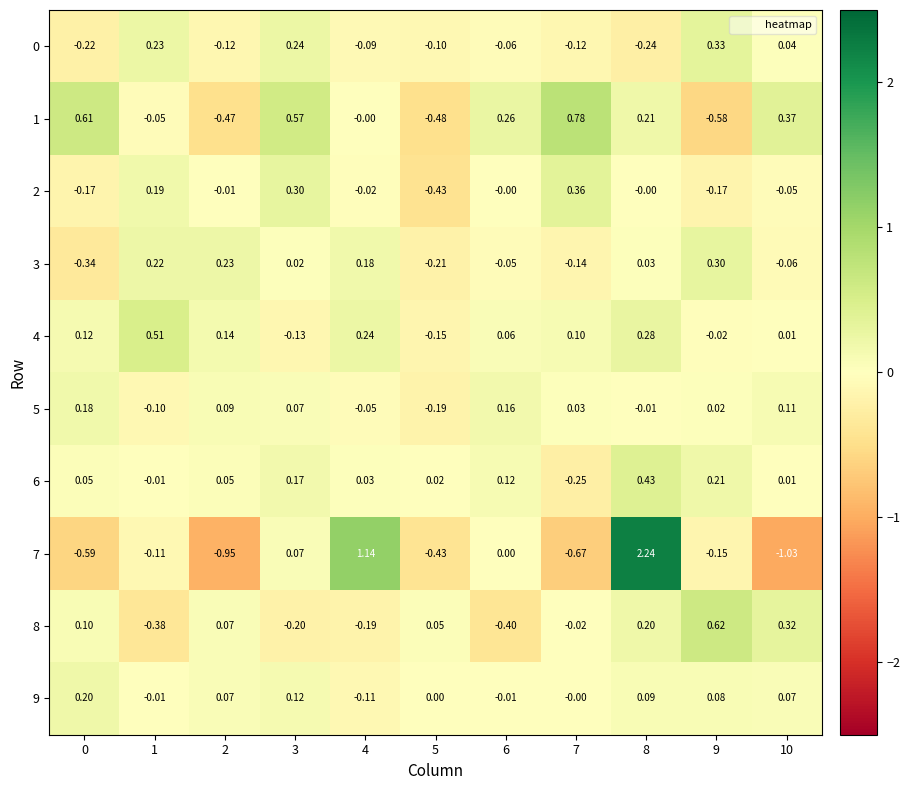

Reading left to right, transcribe all the data shown in this chart.

0: 0=-0.2	1=0.2	2=-0.1	3=0.2	4=-0.1	5=-0.1	6=-0.1	7=-0.1	8=-0.2	9=0.3	10=0.0
1: 0=0.6	1=-0.1	2=-0.5	3=0.6	4=-0.0	5=-0.5	6=0.3	7=0.8	8=0.2	9=-0.6	10=0.4
2: 0=-0.2	1=0.2	2=-0.0	3=0.3	4=-0.0	5=-0.4	6=-0.0	7=0.4	8=-0.0	9=-0.2	10=-0.1
3: 0=-0.3	1=0.2	2=0.2	3=0.0	4=0.2	5=-0.2	6=-0.1	7=-0.1	8=0.0	9=0.3	10=-0.1
4: 0=0.1	1=0.5	2=0.1	3=-0.1	4=0.2	5=-0.1	6=0.1	7=0.1	8=0.3	9=-0.0	10=0.0
5: 0=0.2	1=-0.1	2=0.1	3=0.1	4=-0.1	5=-0.2	6=0.2	7=0.0	8=-0.0	9=0.0	10=0.1
6: 0=0.1	1=-0.0	2=0.1	3=0.2	4=0.0	5=0.0	6=0.1	7=-0.2	8=0.4	9=0.2	10=0.0
7: 0=-0.6	1=-0.1	2=-0.9	3=0.1	4=1.1	5=-0.4	6=0.0	7=-0.7	8=2.2	9=-0.1	10=-1.0
8: 0=0.1	1=-0.4	2=0.1	3=-0.2	4=-0.2	5=0.1	6=-0.4	7=-0.0	8=0.2	9=0.6	10=0.3
9: 0=0.2	1=-0.0	2=0.1	3=0.1	4=-0.1	5=0.0	6=-0.0	7=-0.0	8=0.1	9=0.1	10=0.1